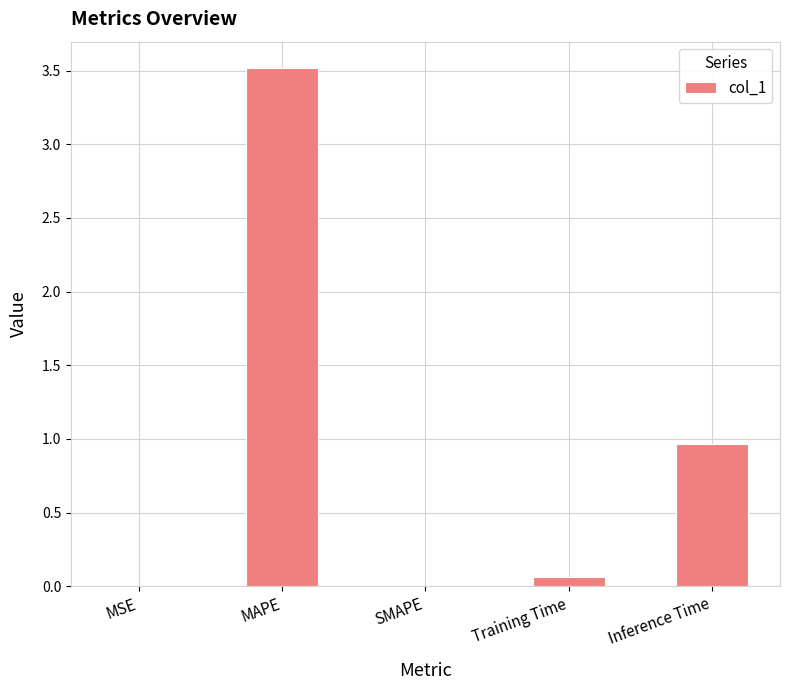

Between Inference Time and MAPE, which is larger?

MAPE